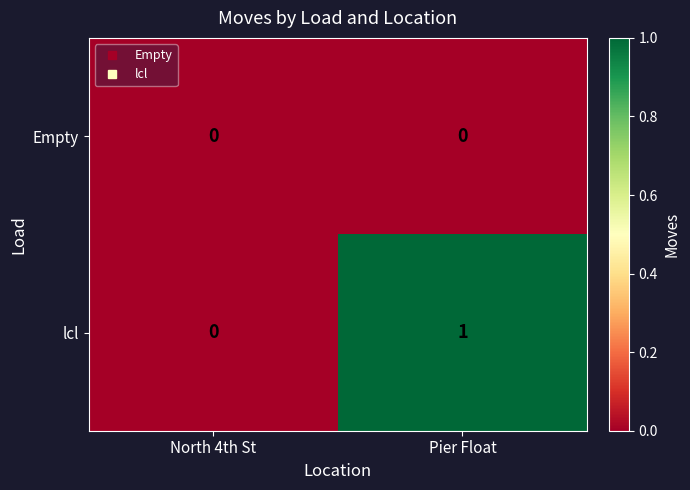

Which series has the largest range (max minus min)?

lcl